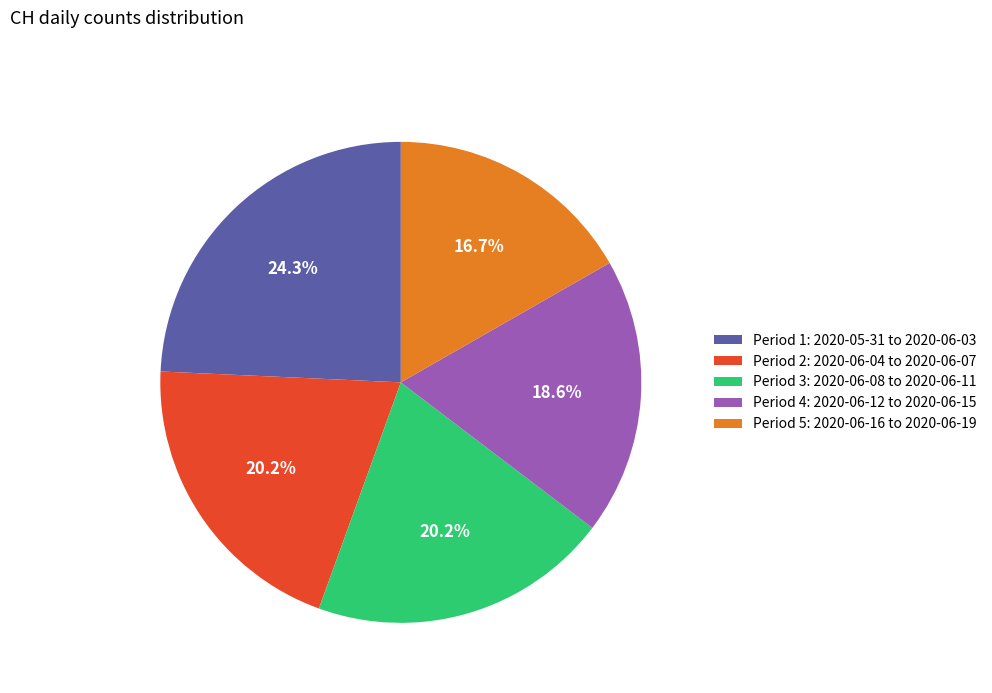

What percentage is NOT represented by Period 4: 2020-06-12 to 2020-06-15?

81.4%